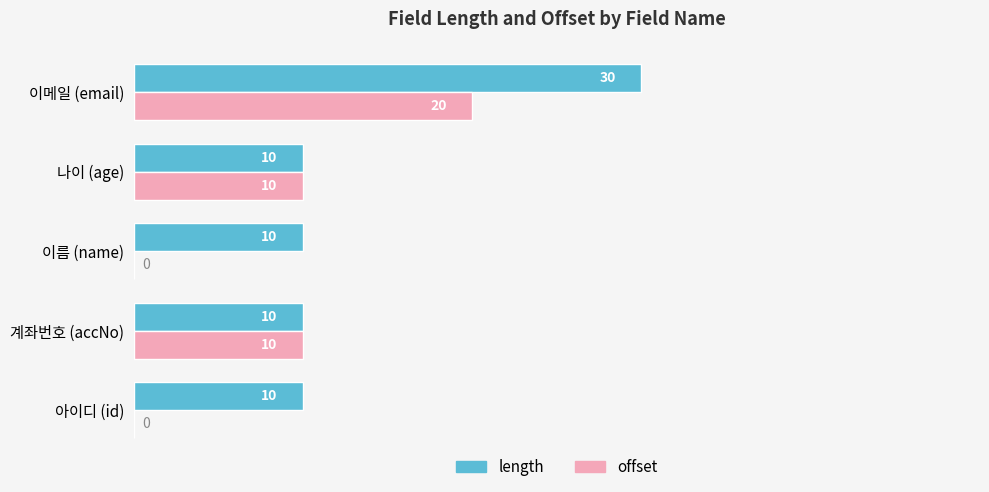

Is it true that length equals 3 at 아이디 (id)?

False